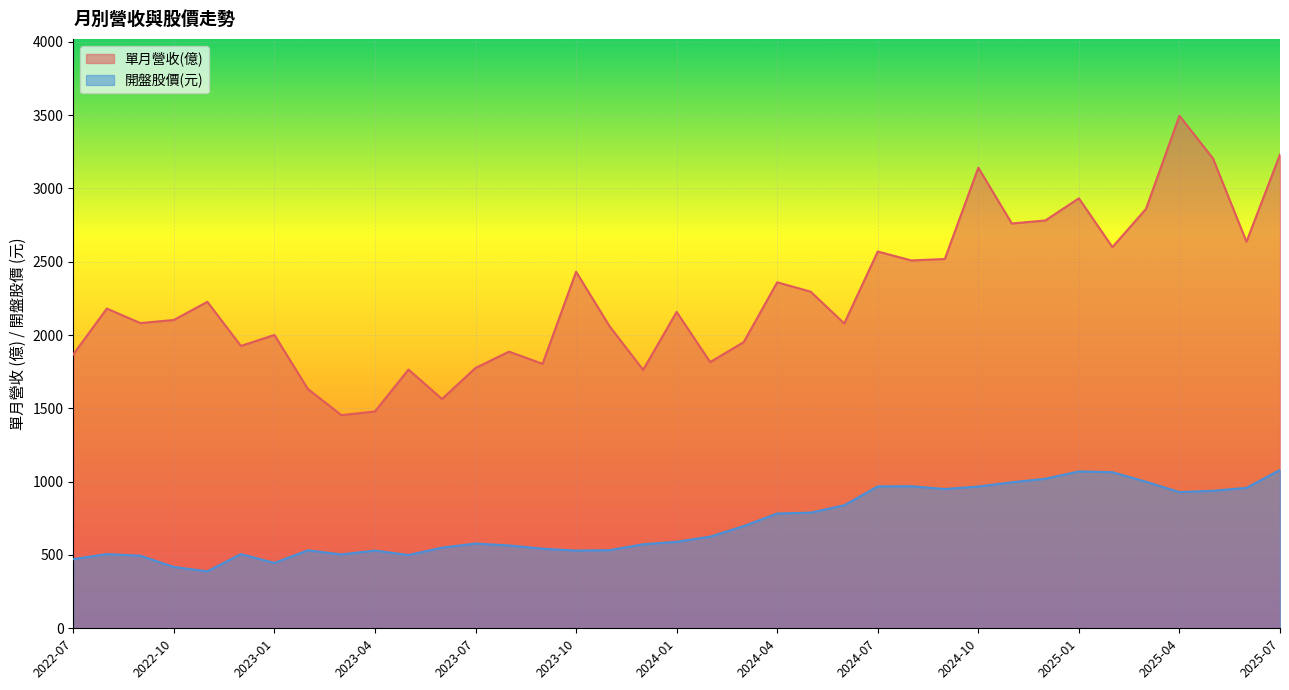

What is the difference between the second highest and second lowest values in the 單月營收(億) series?

1753.0